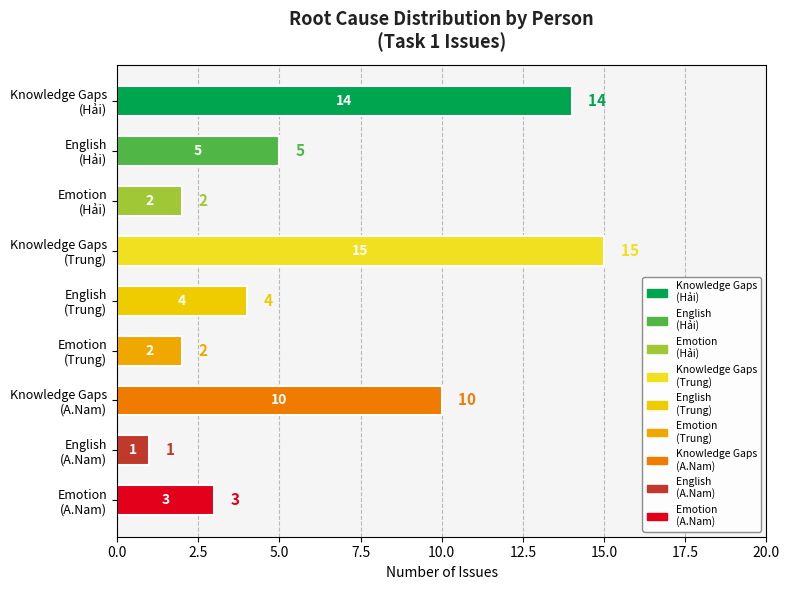

What is the value of the 1st bar from the top?

14